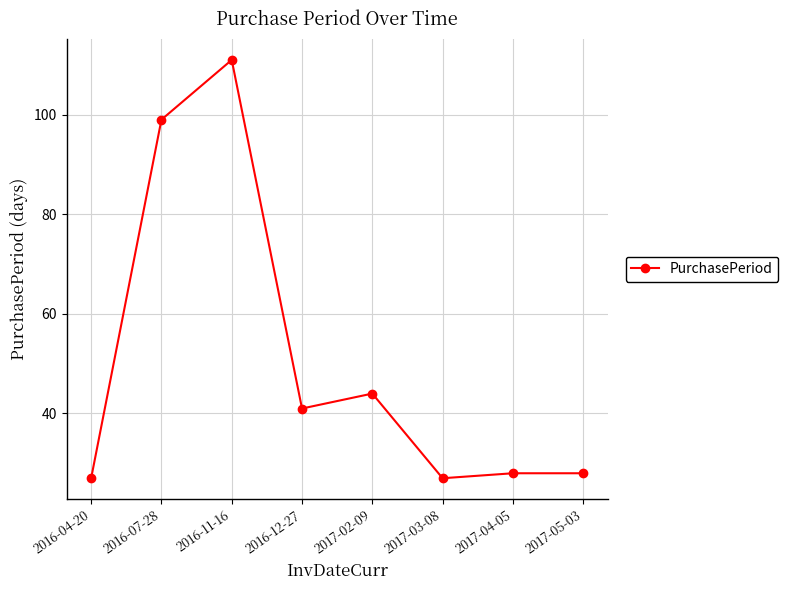

How many data points does each series have?

8